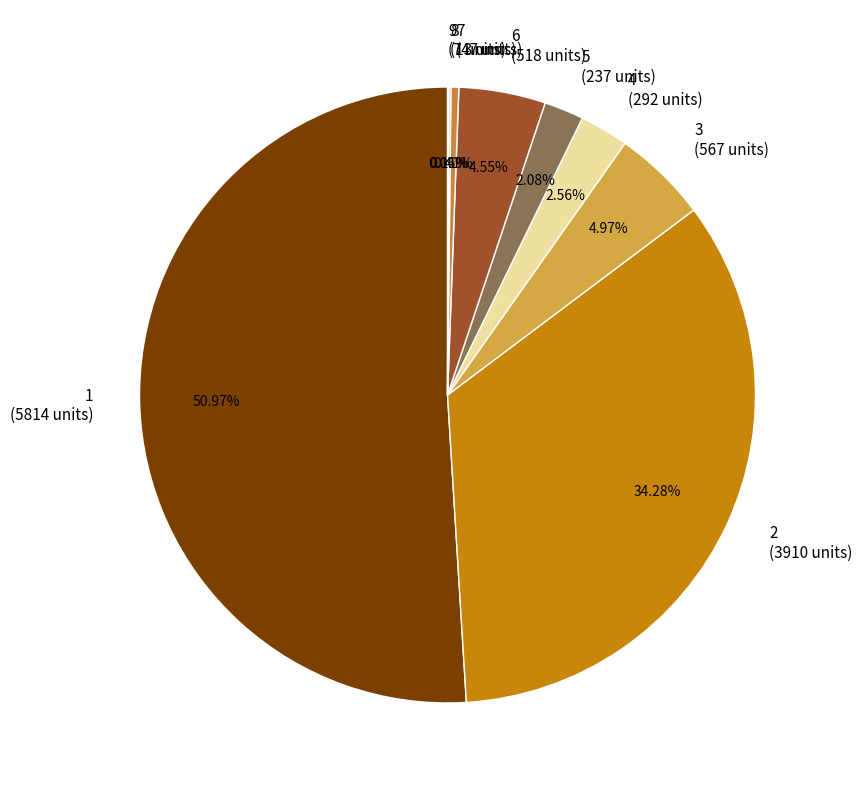

Is 1 the majority of the pie?

Yes